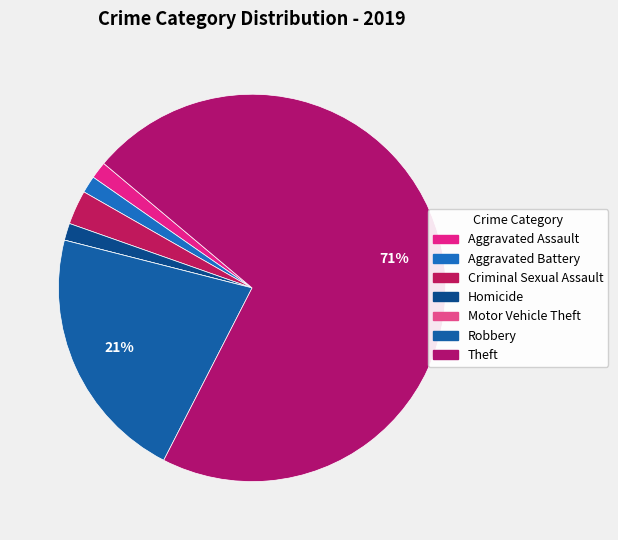

What is the smallest slice in the pie chart?

Motor Vehicle Theft